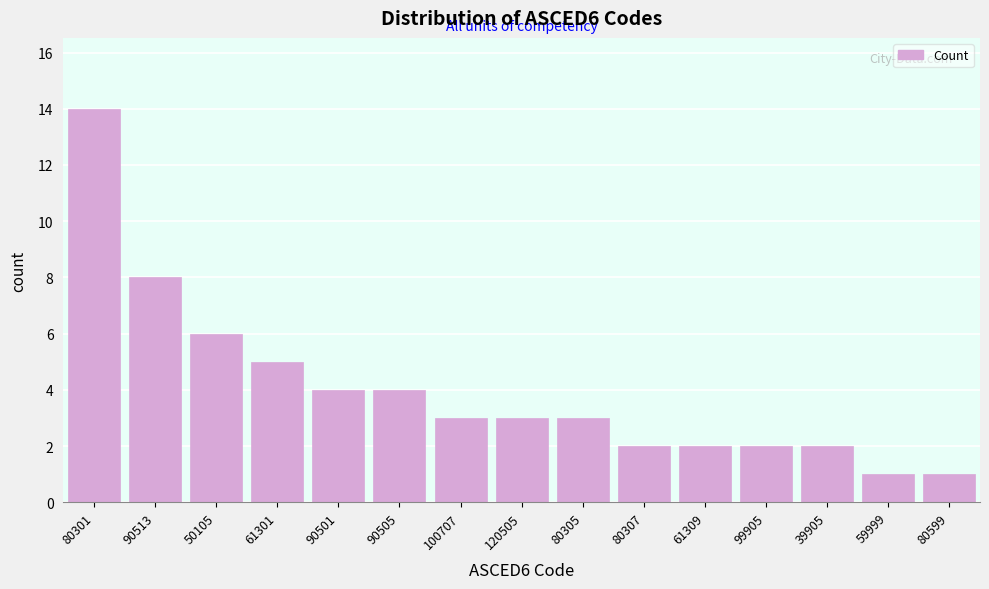

Reading left to right, extract all data points from this chart.

14	8	6	5	4	4	3	3	3	2	2	2	2	1	1